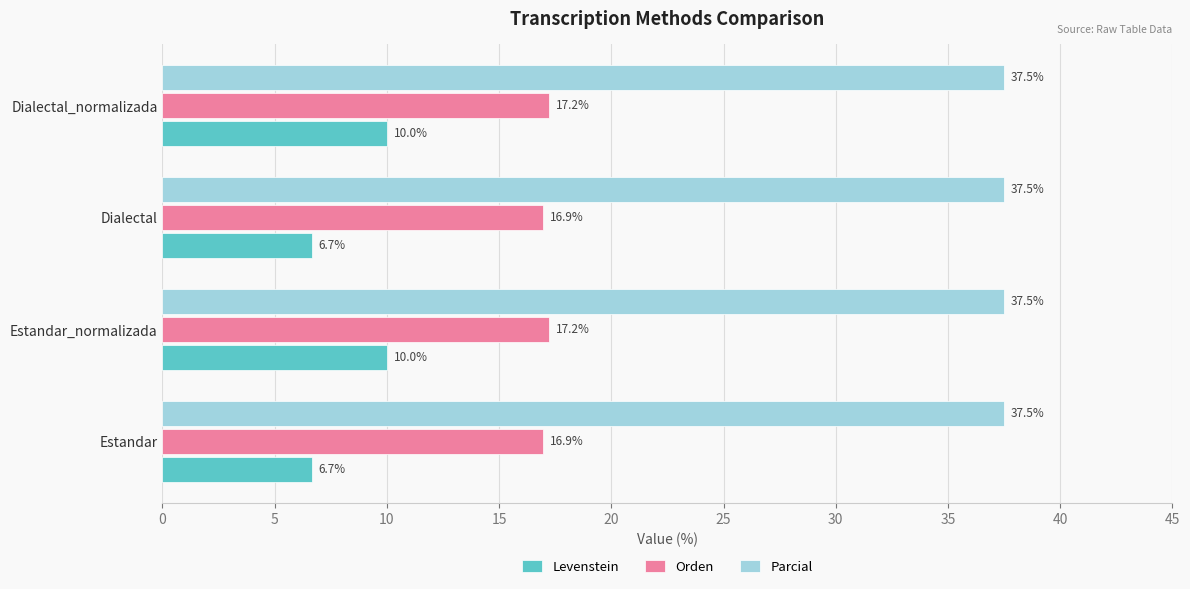

What is the maximum value for Orden?

17.2